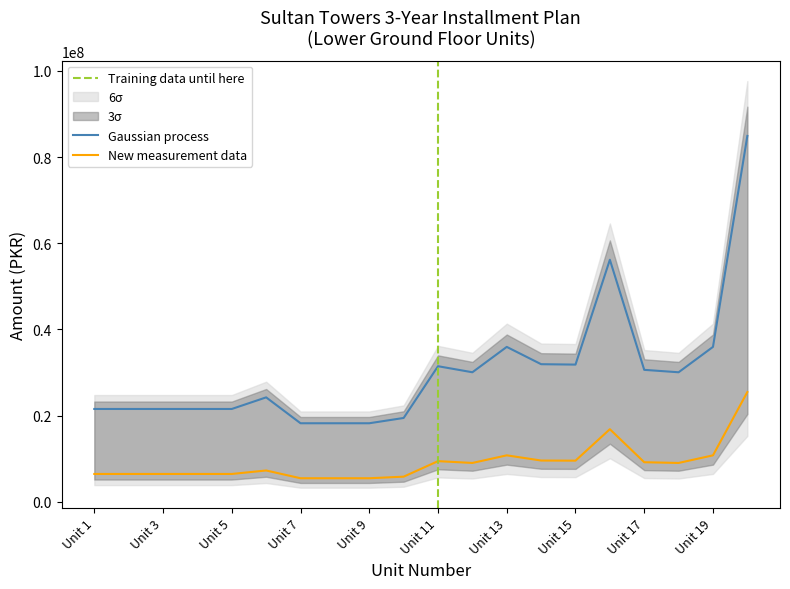

Where is the first local minimum for DP 30%?

Unit 12